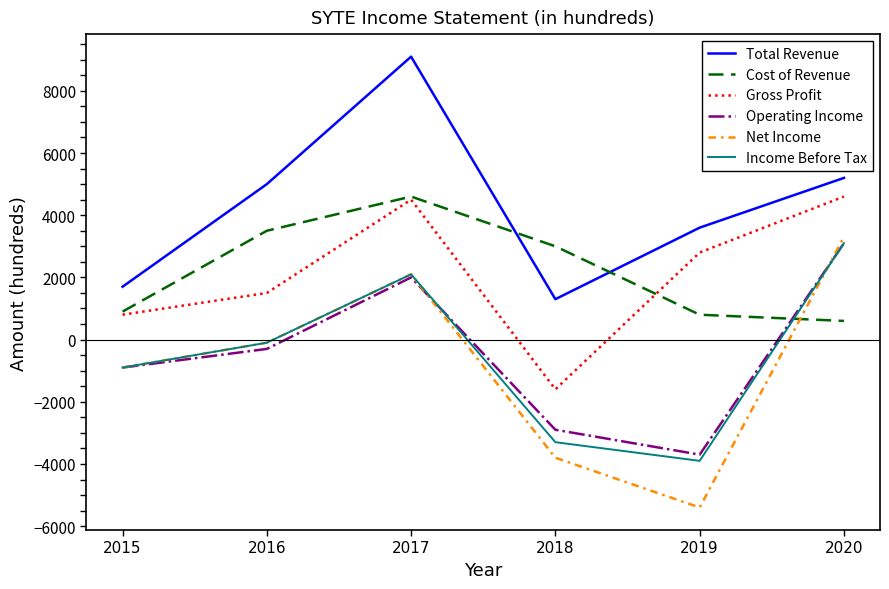

True or false: Total Revenue and Income Before Tax cross at least once.

False